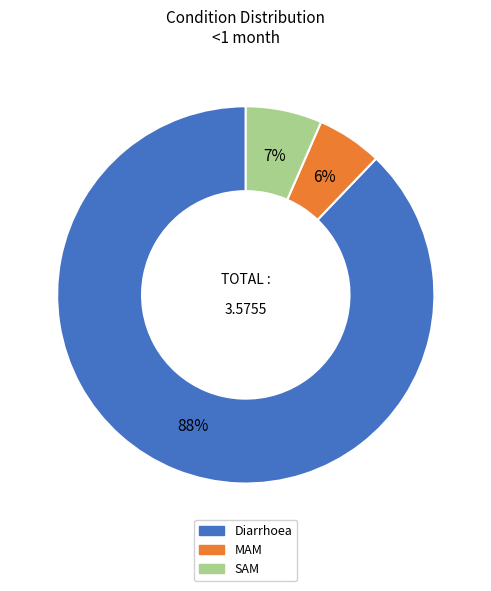

Combined, do MAM and SAM account for over 50%?

No